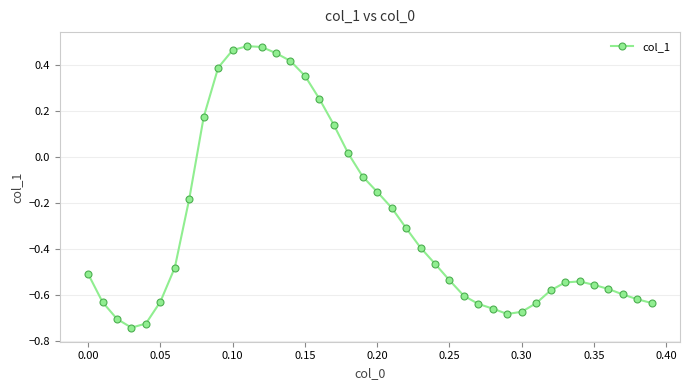

True or false: there are more than 1 points higher than both neighbors.

True